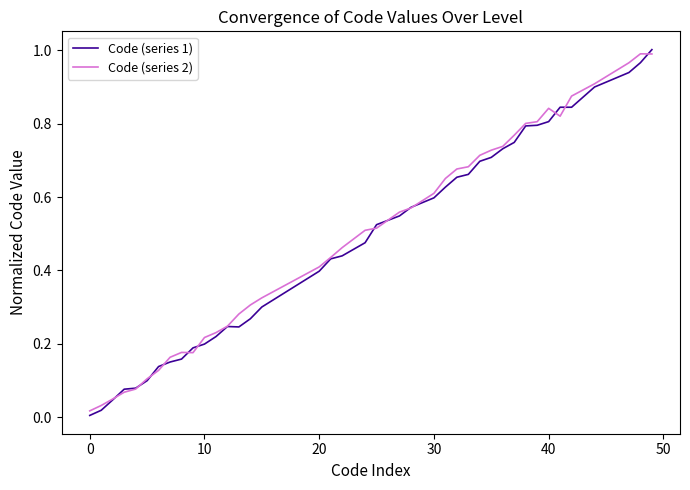

Does the chart display data point markers on the line(s)?

No